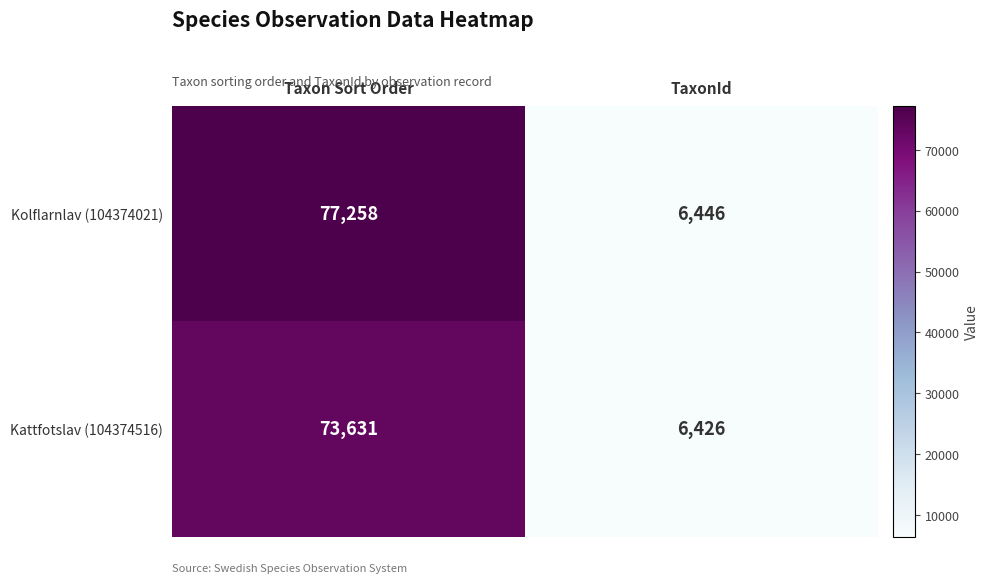

The value of Kattfotslav (104374516) at Taxon Sort Order is 73631. True or false?

True